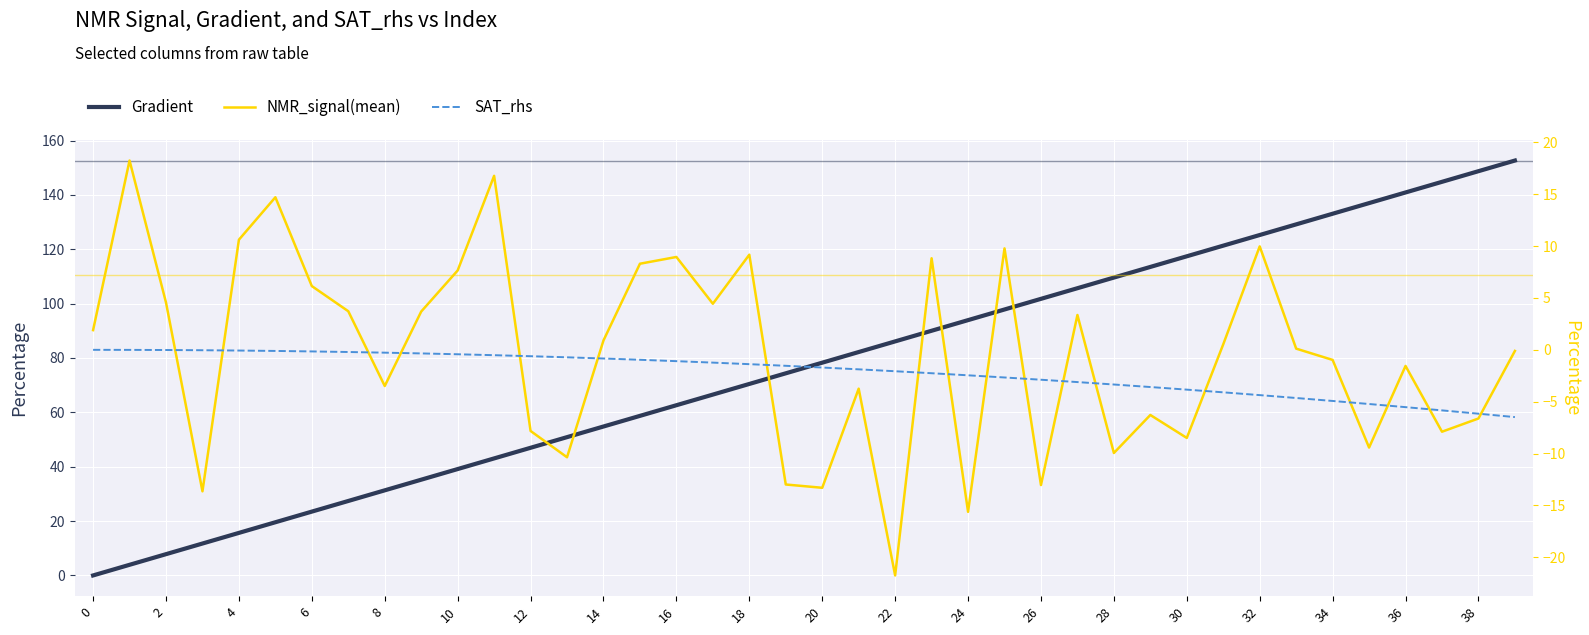

Is it true that Gradient equals 78.3 at 20?

True